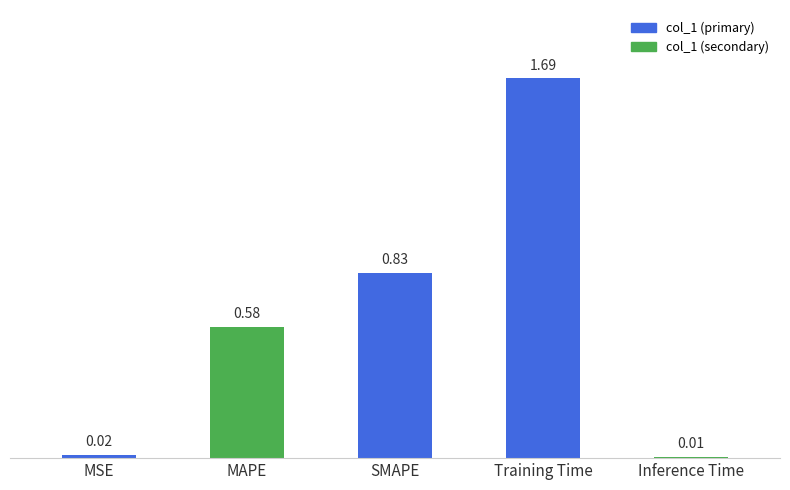

Reading left to right, transcribe all the data shown in this chart.

0.0	0.6	0.8	1.7	0.0